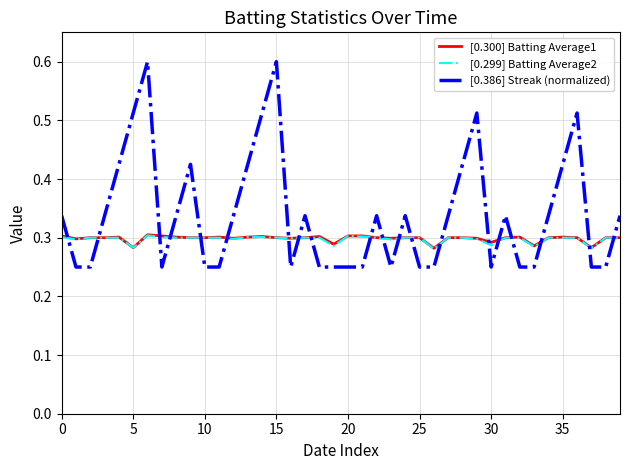

True or false: [0.300] Batting Average1 and [0.386] Streak (normalized) cross at least once.

True